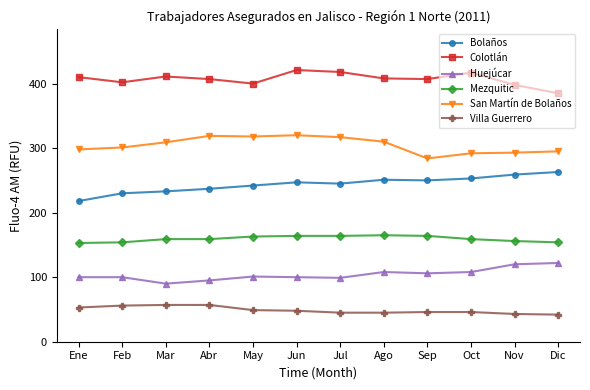

What is the label of the 4th point from the left?

Abr